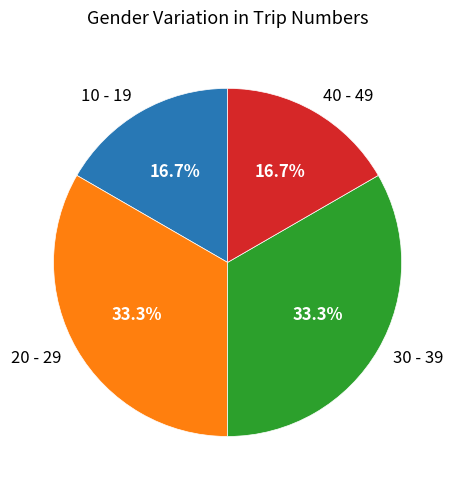

To the nearest percent, what percentage of the pie is 20 - 29?

33%